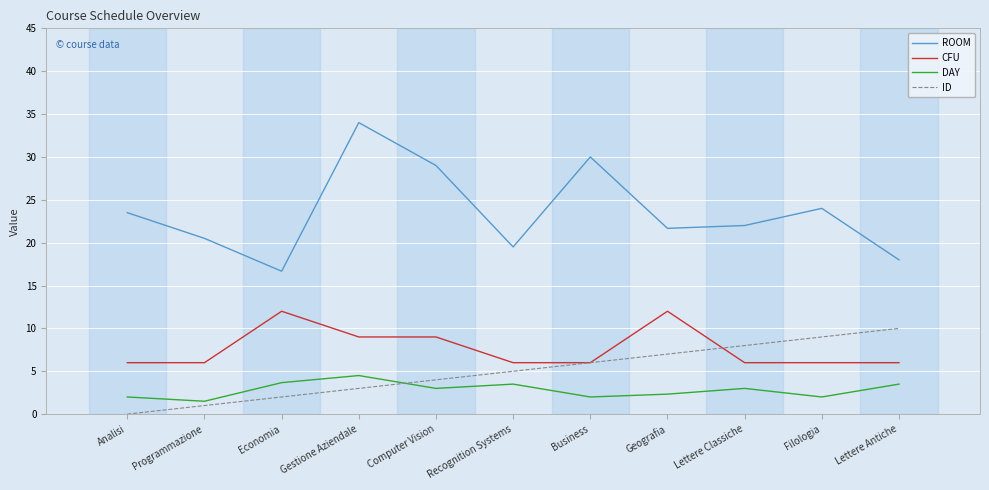

What position from the left is Programmazione?

2